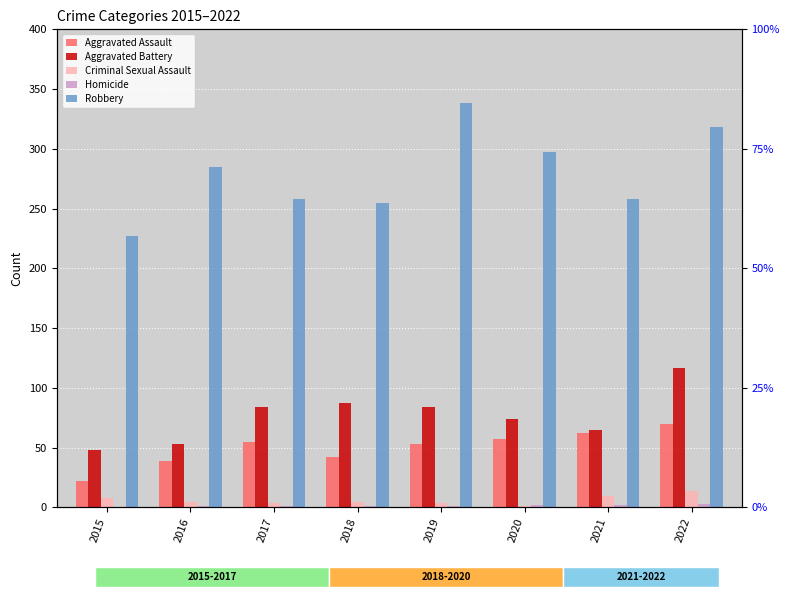

Which category has the highest value in the Robbery series?

2019